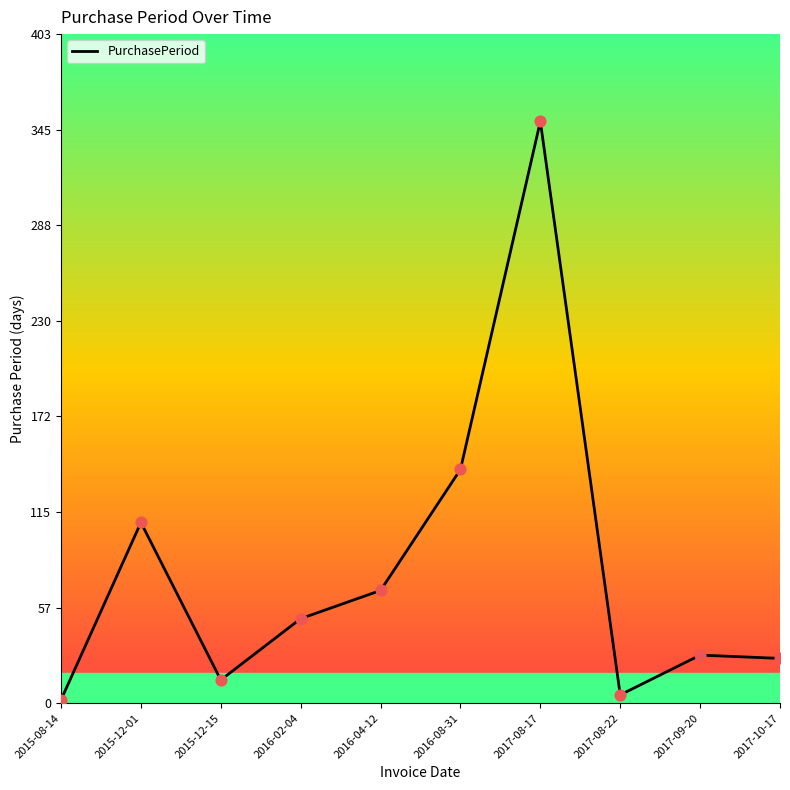

What is the ratio of the value at 2015-12-01 to the value at 2015-08-14?

54.5